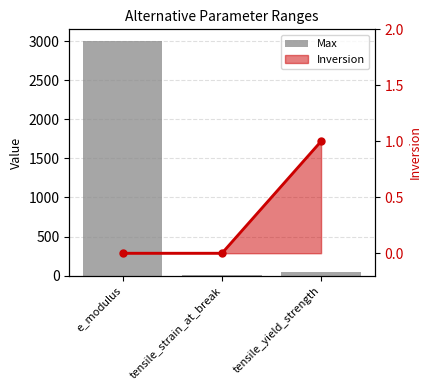

How many values exceed 50?

1